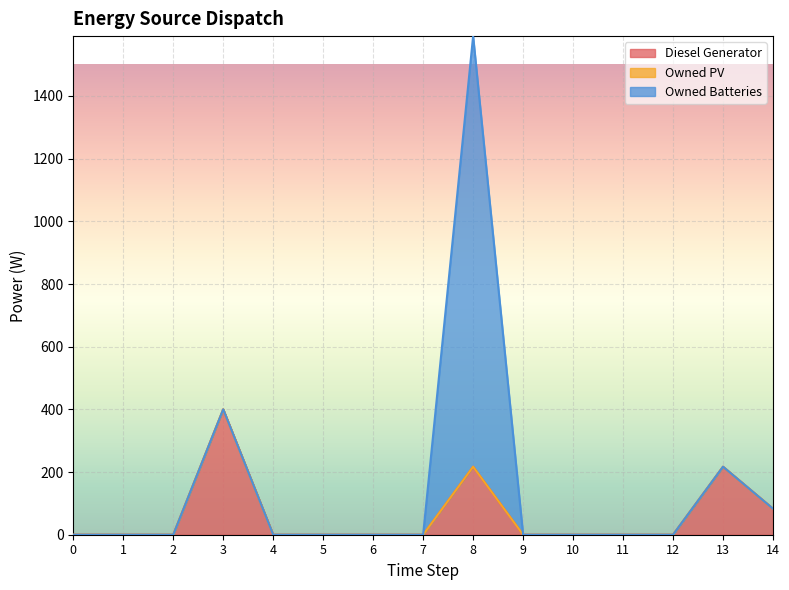

List the series in order of their overall mean, lowest first.

Owned PV, Diesel Generator, Owned Batteries